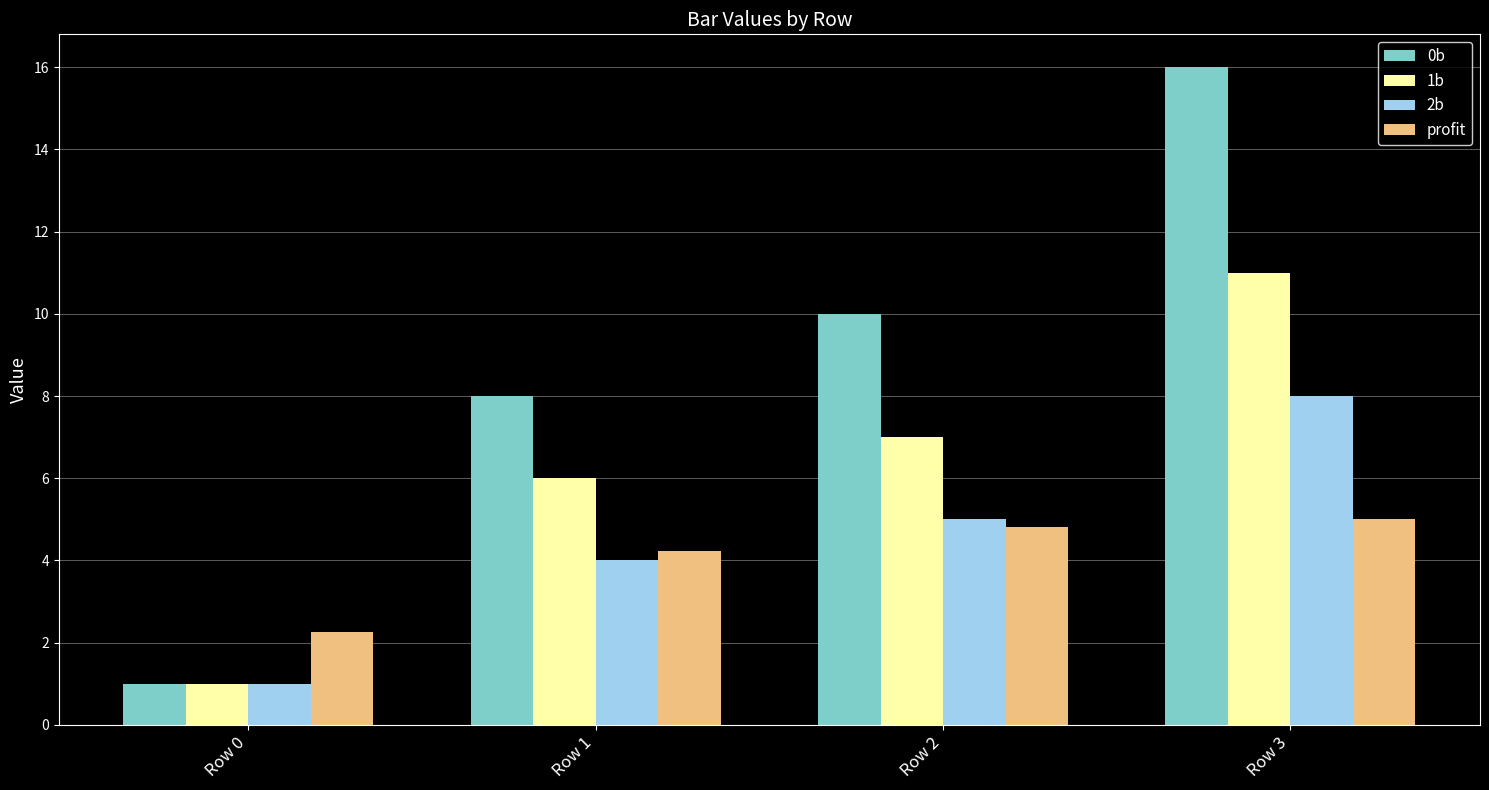

Read the 1b value at Row 2.

7.0